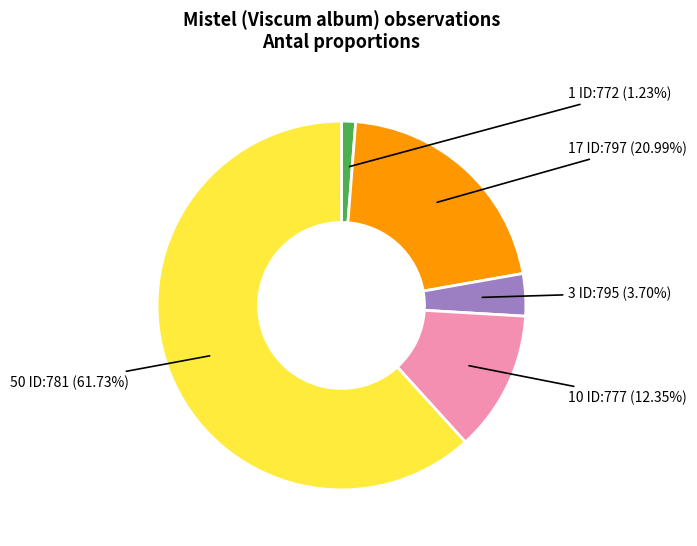

Does any single category account for the majority?

Yes